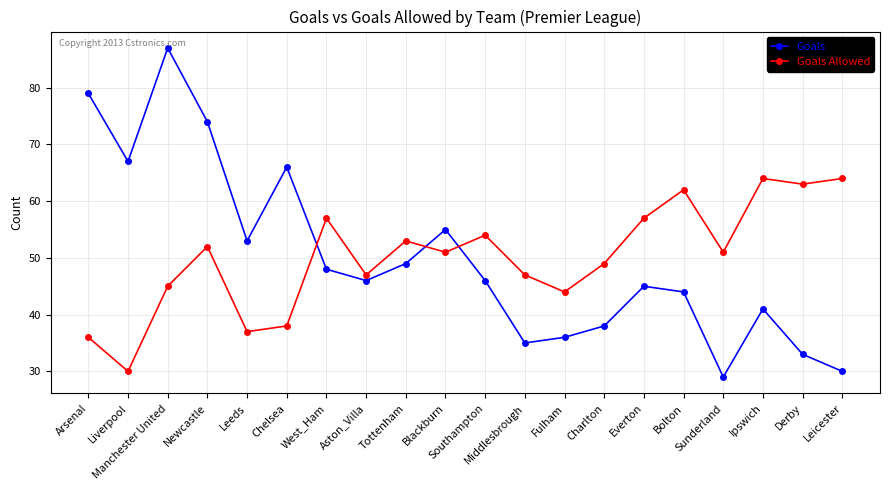

How many distinct data groups are displayed?

2